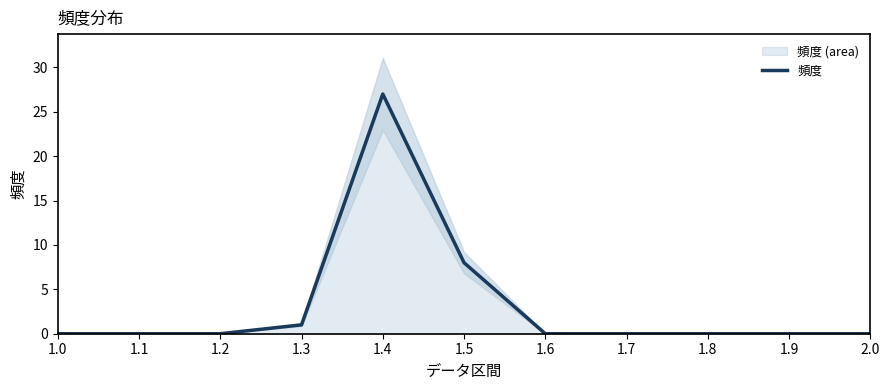

How many series are shown in this chart?

1